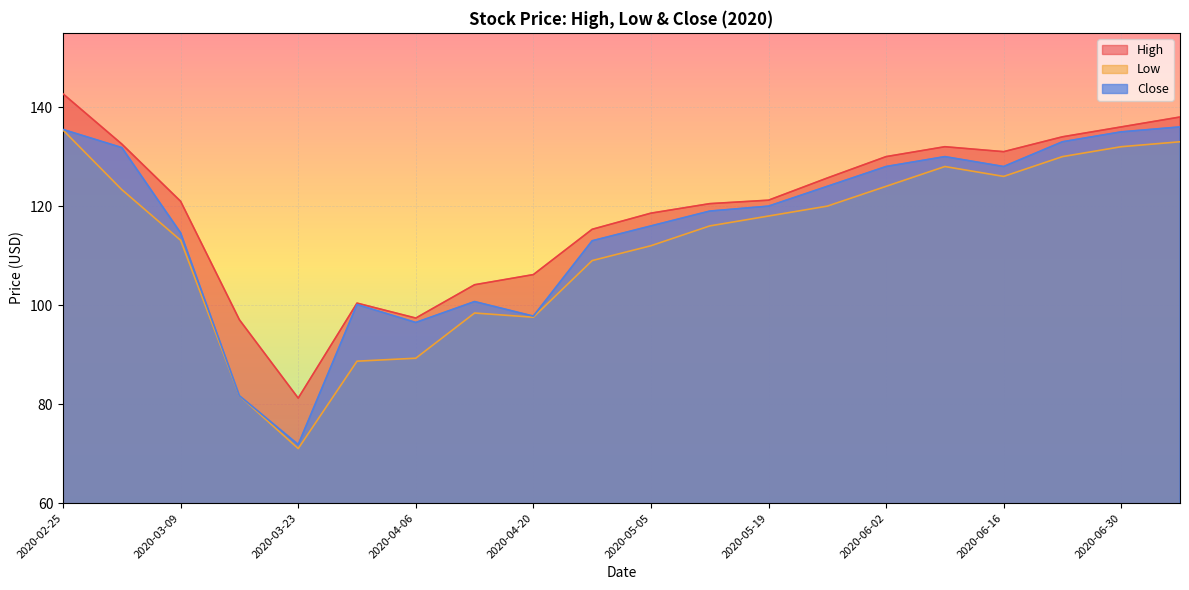

True or false: Close and Low cross at least once.

False